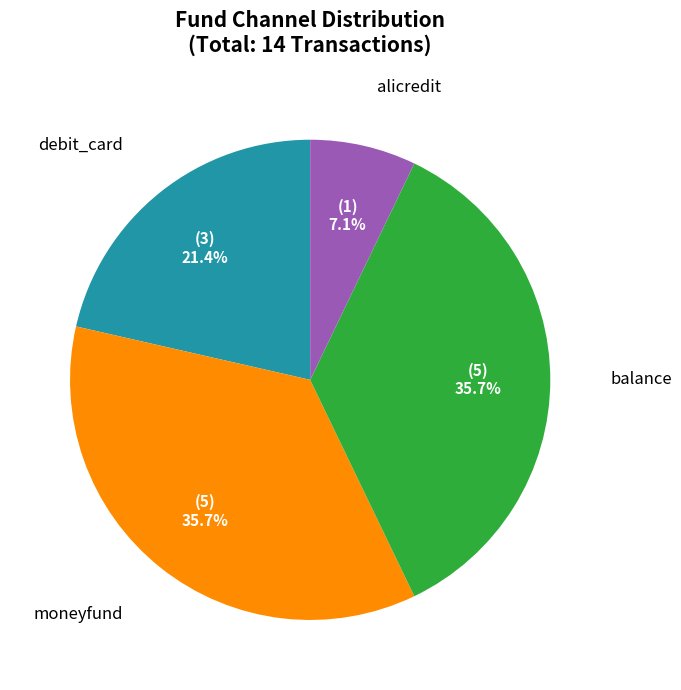

To the nearest percent, what is the difference between the debit_card and balance slice percentages?

14%